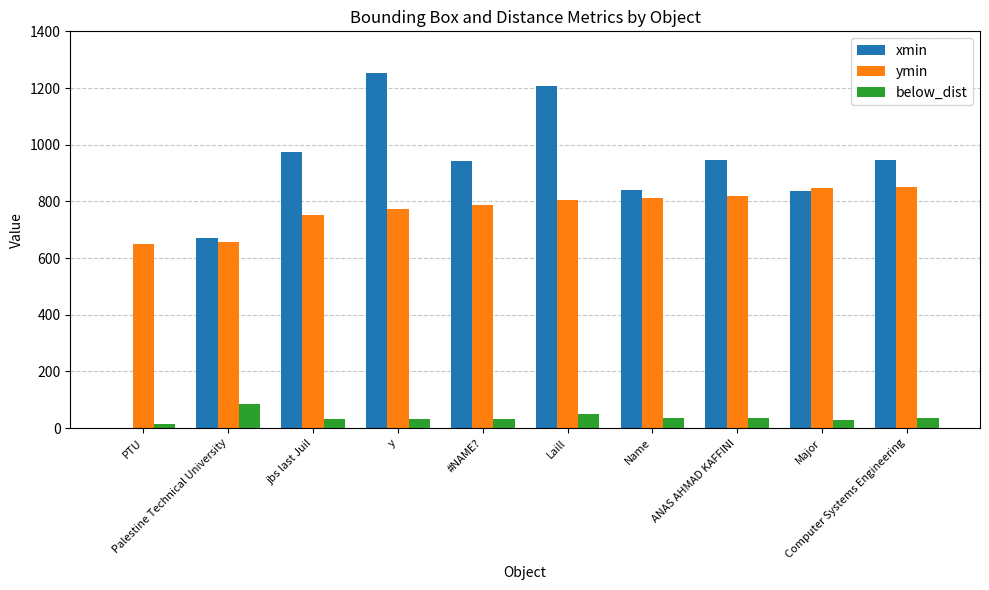

What is the approximate value of xmin at Major?

836.6